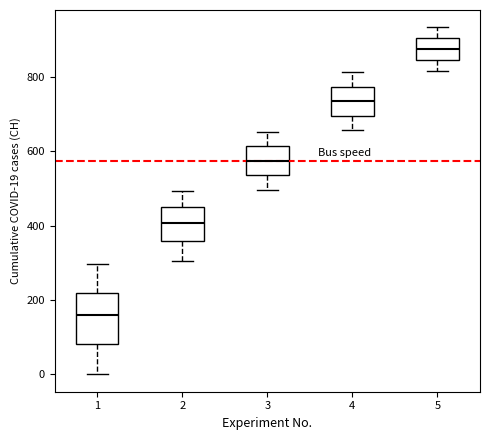

Reading left to right, read every box against the y-axis: the position of its median line, the range the box covers, and the ends of its whiskers. The values are not printed on the chart, so give them approximately, as read against the axis.

1: median 160, box 80 to 220, whiskers 0 to 300
2: median 400, box 360 to 460, whiskers 300 to 500
3: median 580, box 540 to 620, whiskers 500 to 660
4: median 740, box 700 to 780, whiskers 660 to 820
5: median 880, box 840 to 900, whiskers 820 to 940